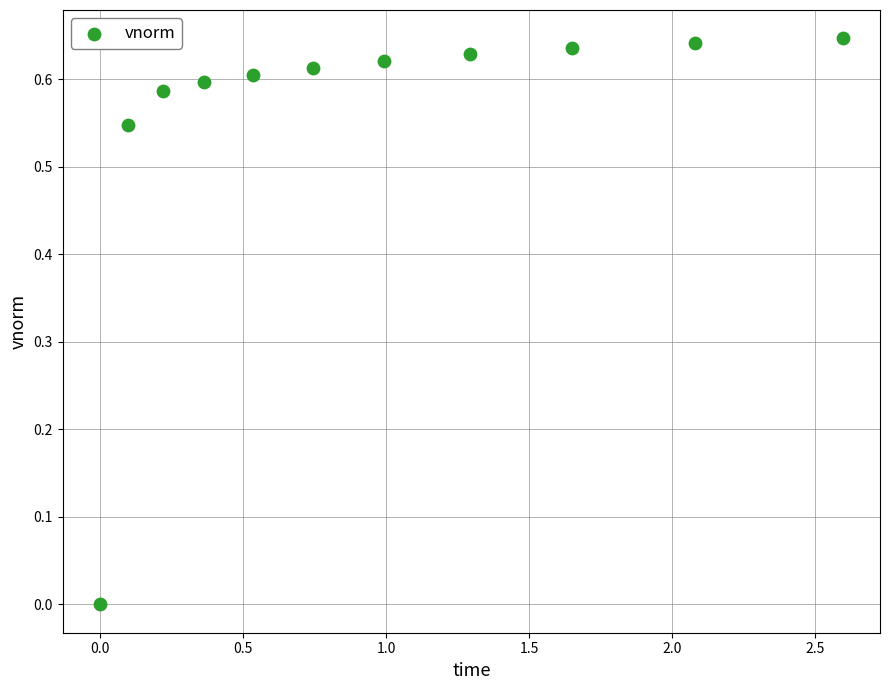

What is the range of X values (max minus min)?

2.6